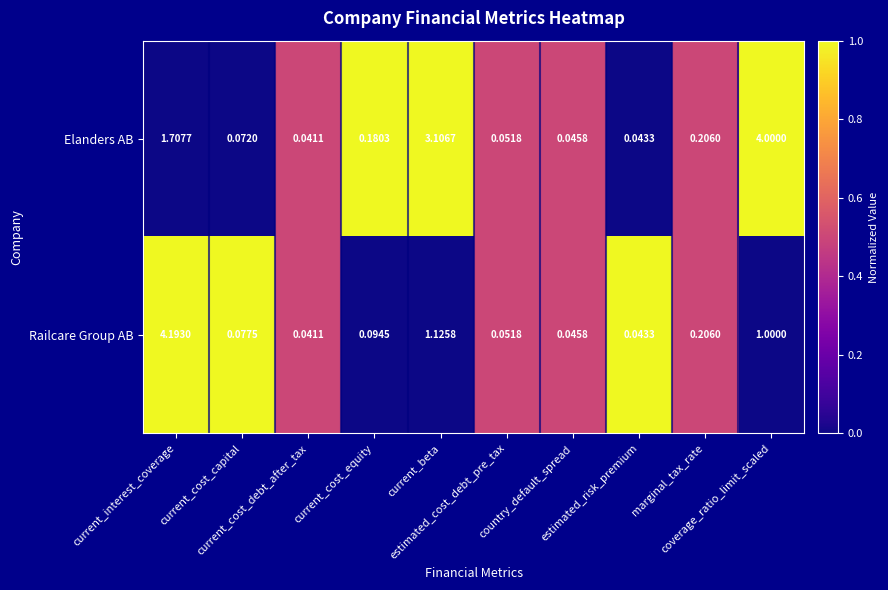

Rank the series by their maximum value, from highest to lowest.

Railcare Group AB, Elanders AB